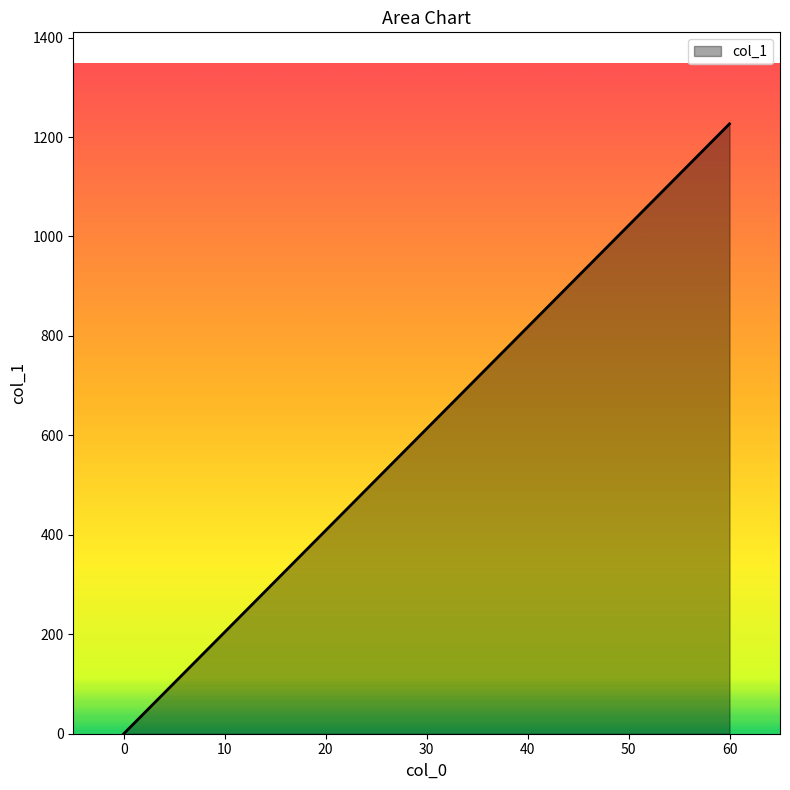

What is the maximum value shown in the chart?

1226.6